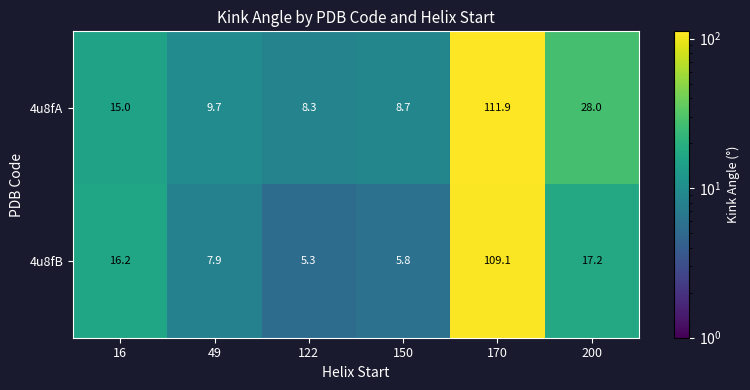

Which series has the largest total across all categories?

4u8fA